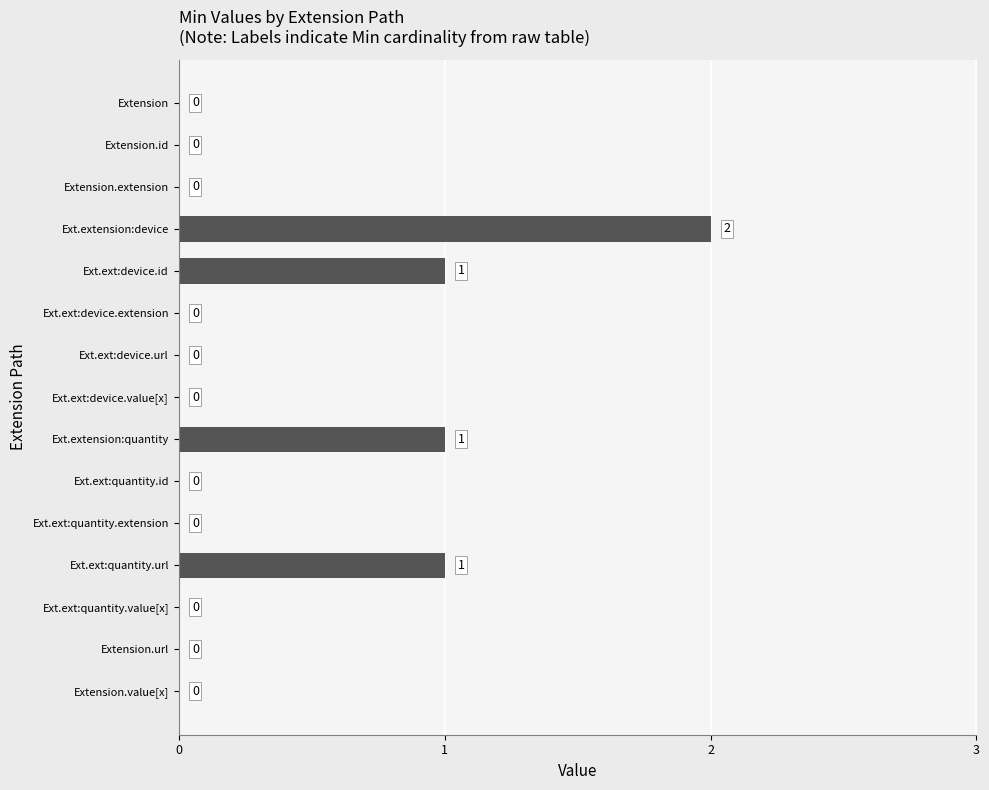

What is the sum of all values?

5